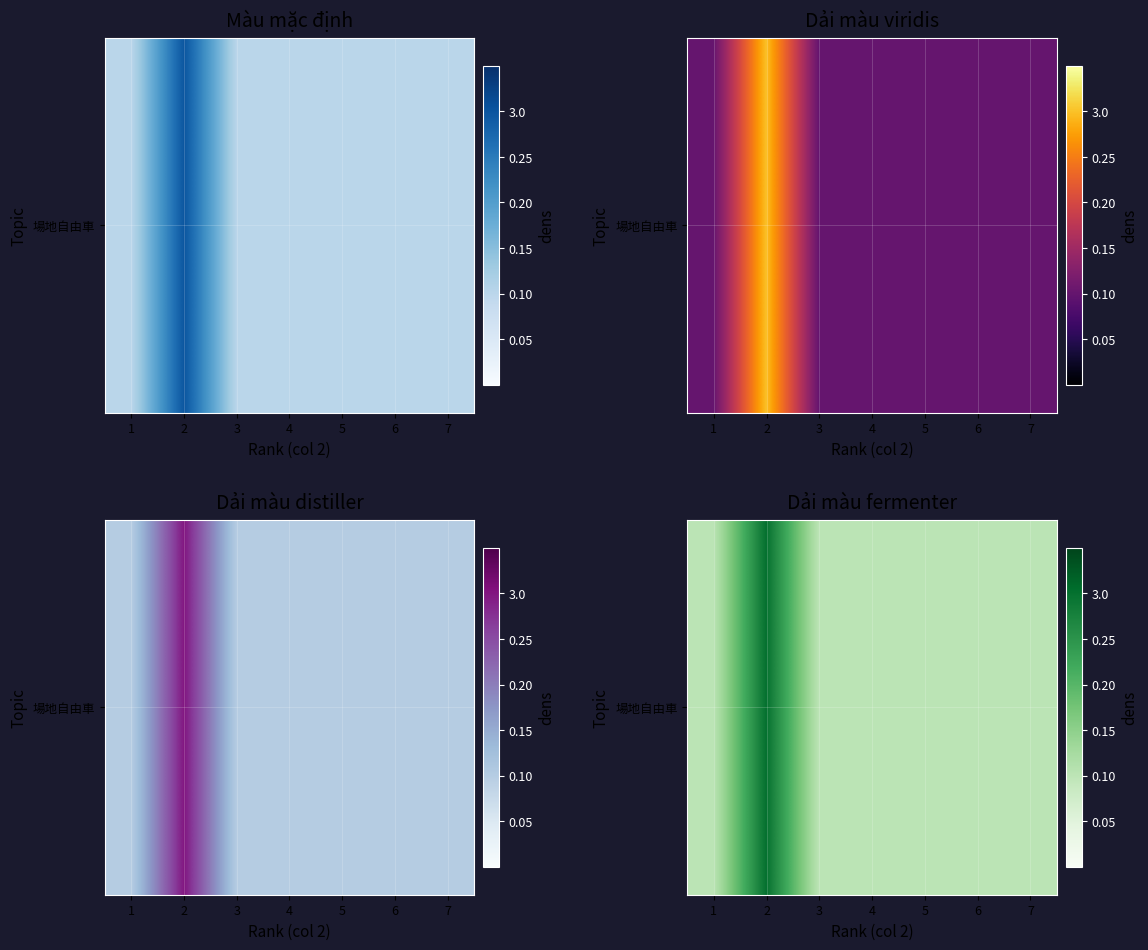

Reading right to left, list all the values displayed in this chart.

1	1	1	1	1	3	1